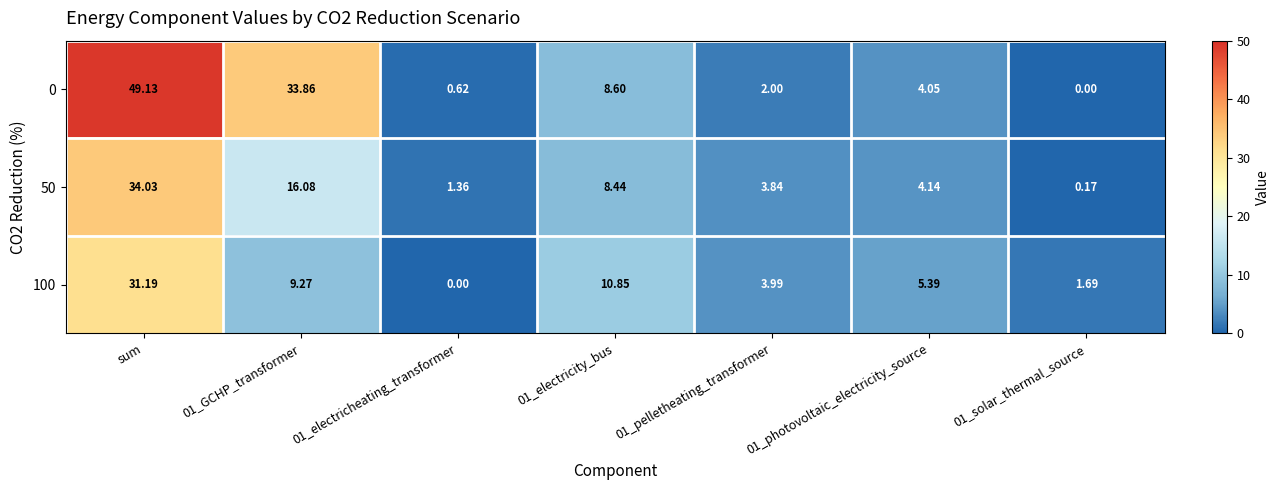

At which label does 100 reach its peak?

sum